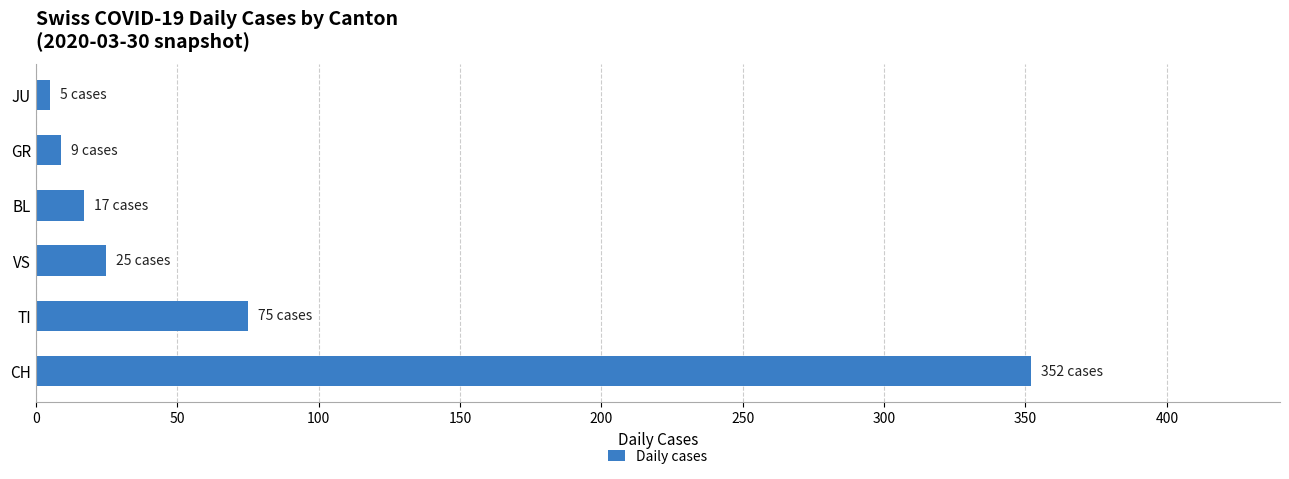

Rank the categories by value from lowest to highest.

JU, GR, BL, VS, TI, CH